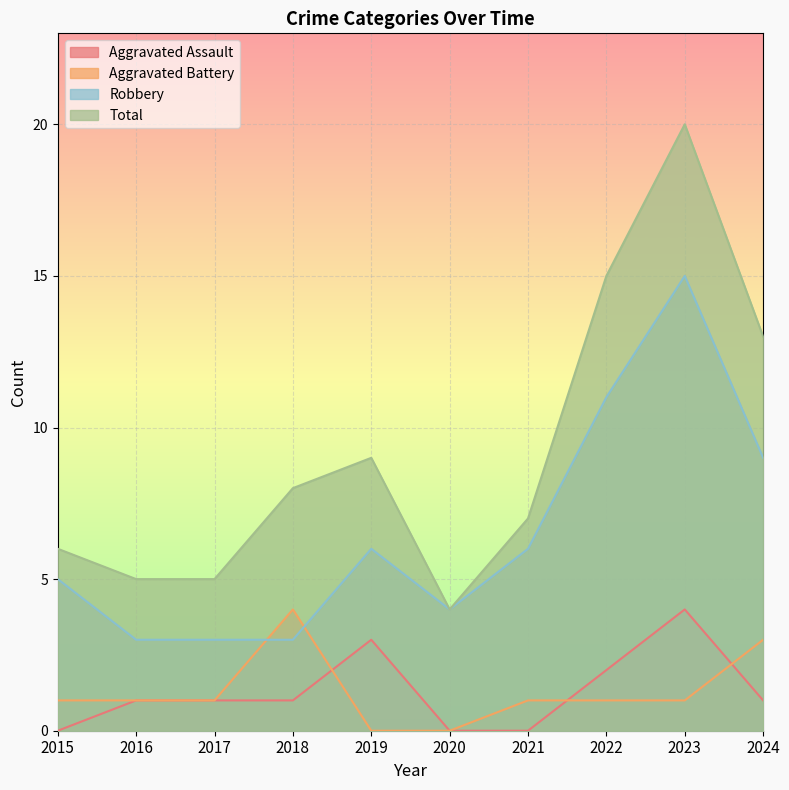

How many values in Aggravated Assault are above zero?

7